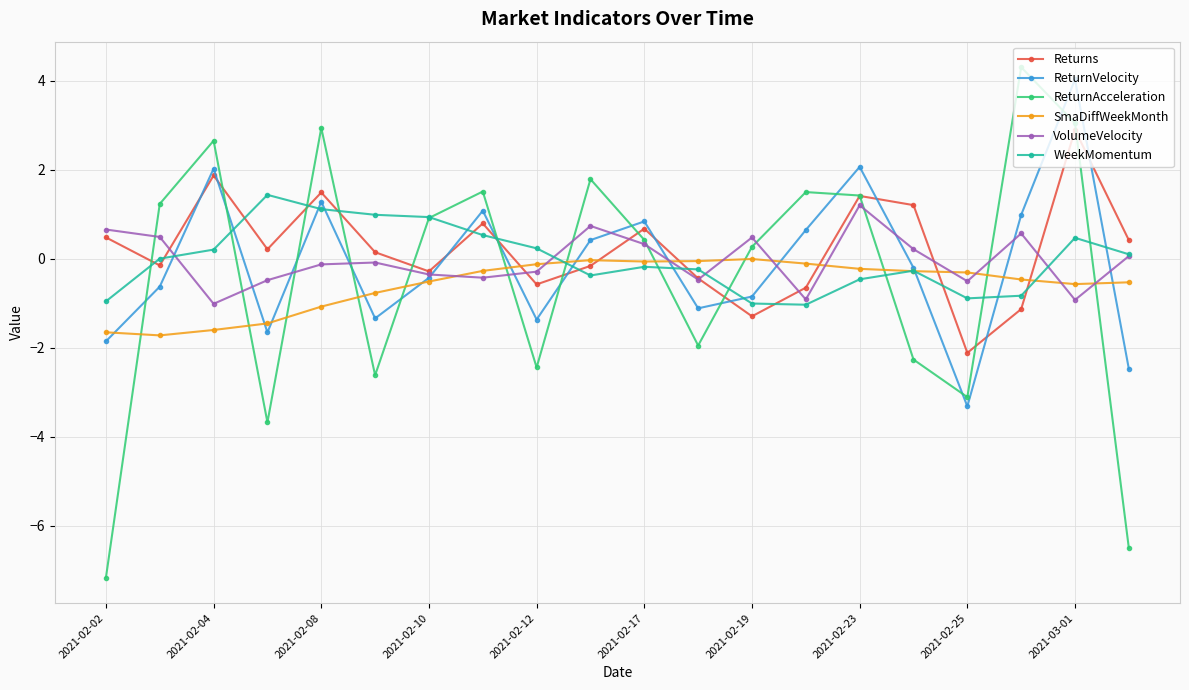

How many interior local valleys does the Returns series have?

6